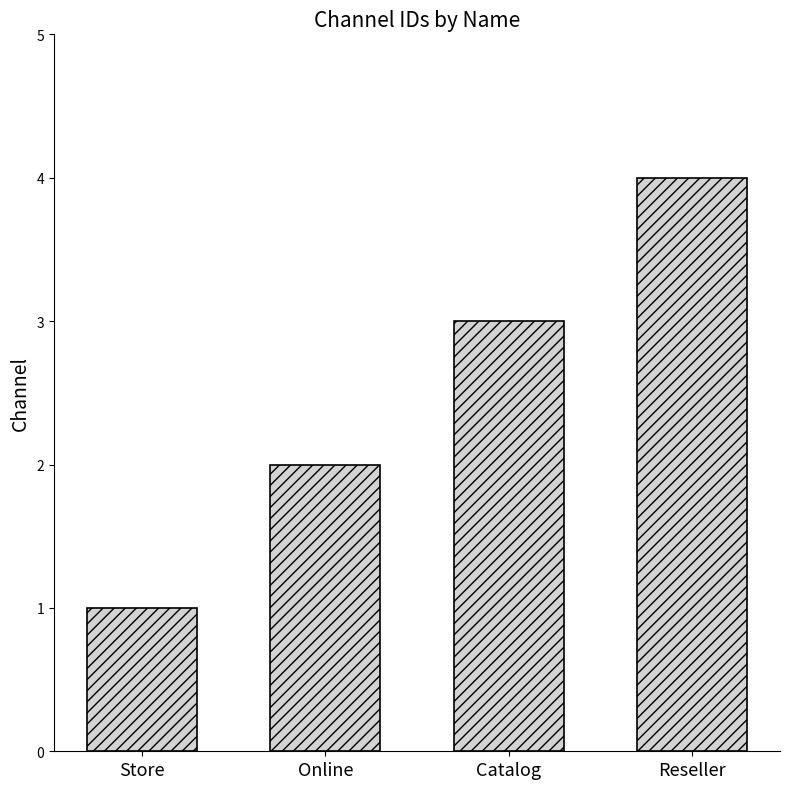

How many values are between 2 and 4?

3